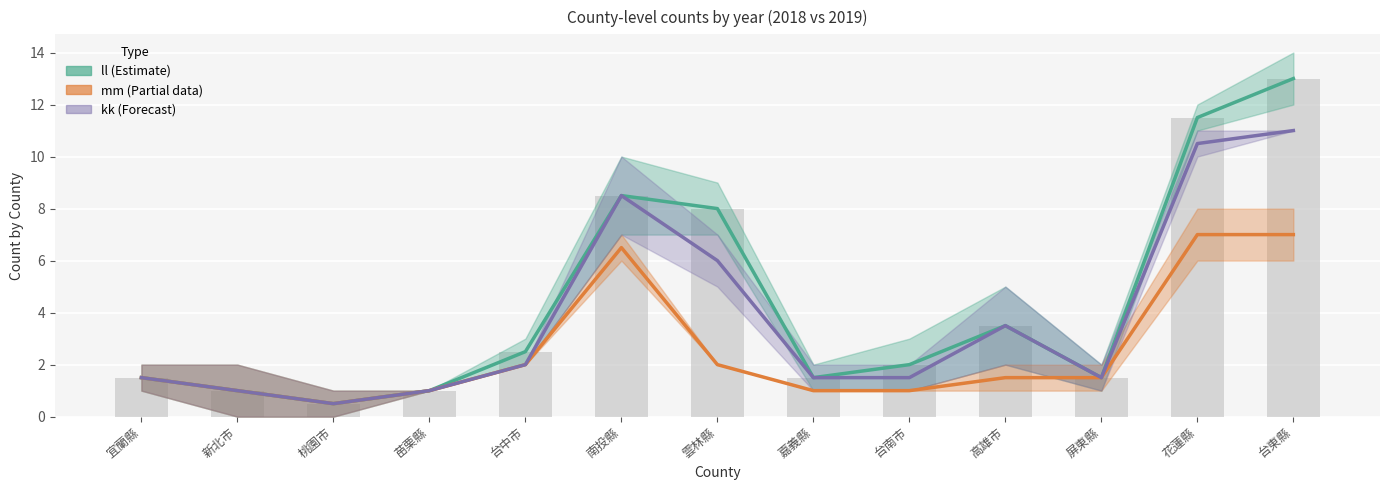

What is the smallest value displayed?

0.5